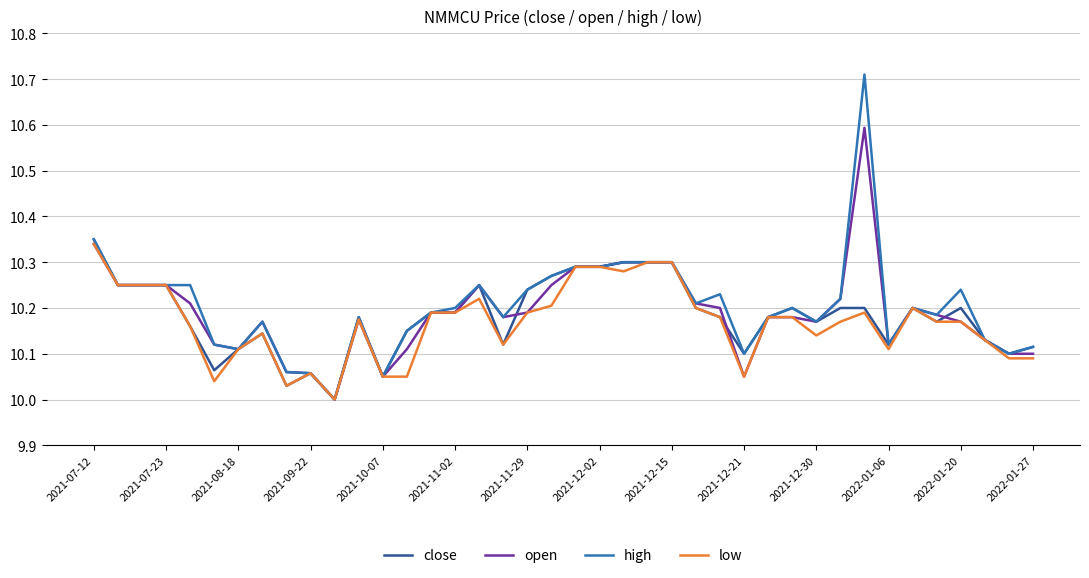

Which series has the largest range (max minus min)?

high